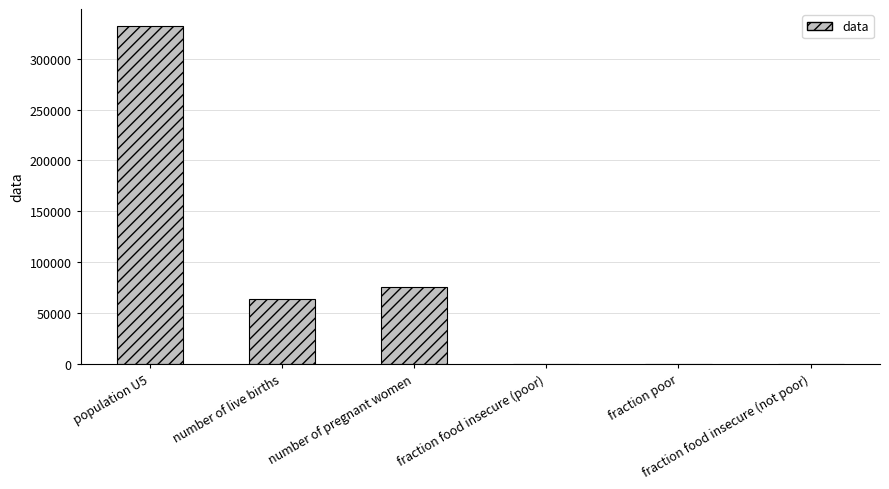

What is the sum of all values?

471607.2